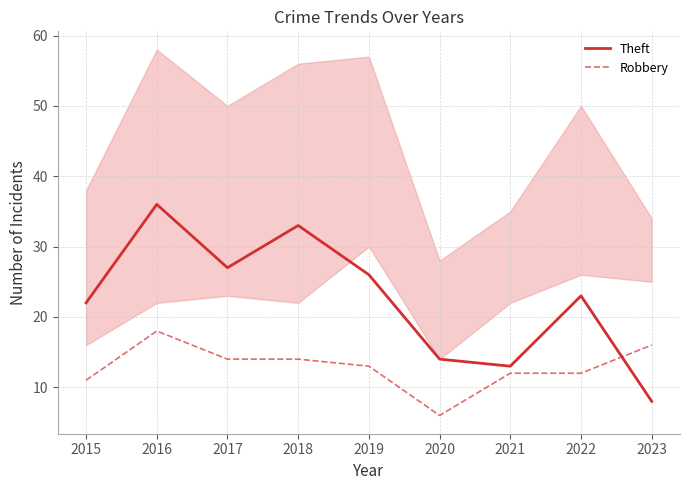

Which series has the widest spread of values?

Theft